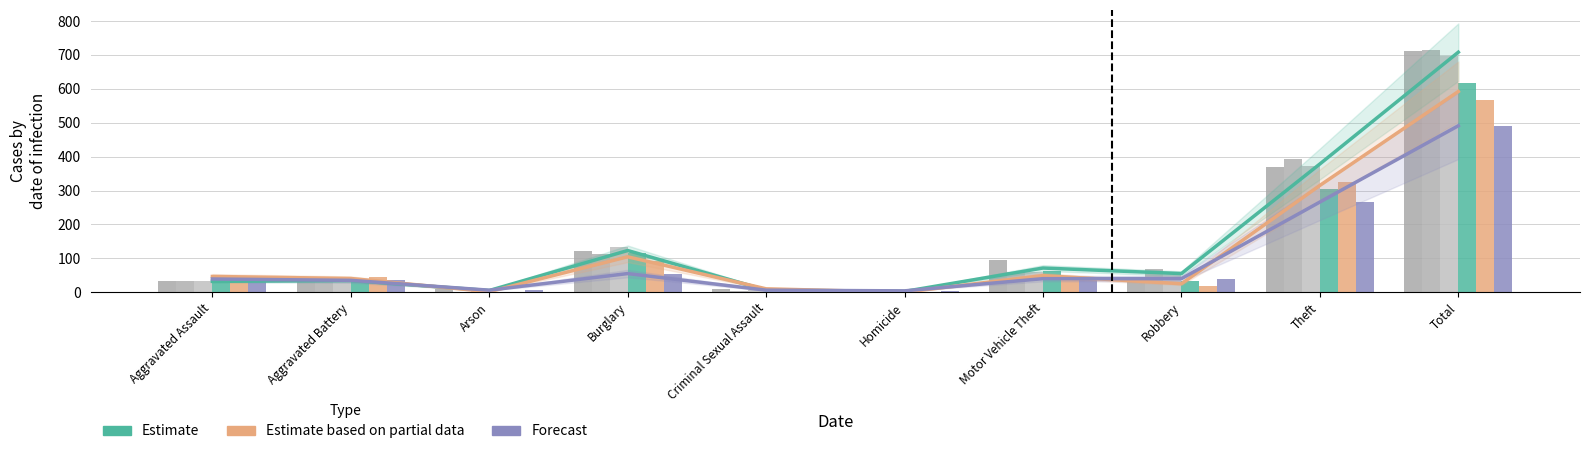

How many data points does each series have?

10